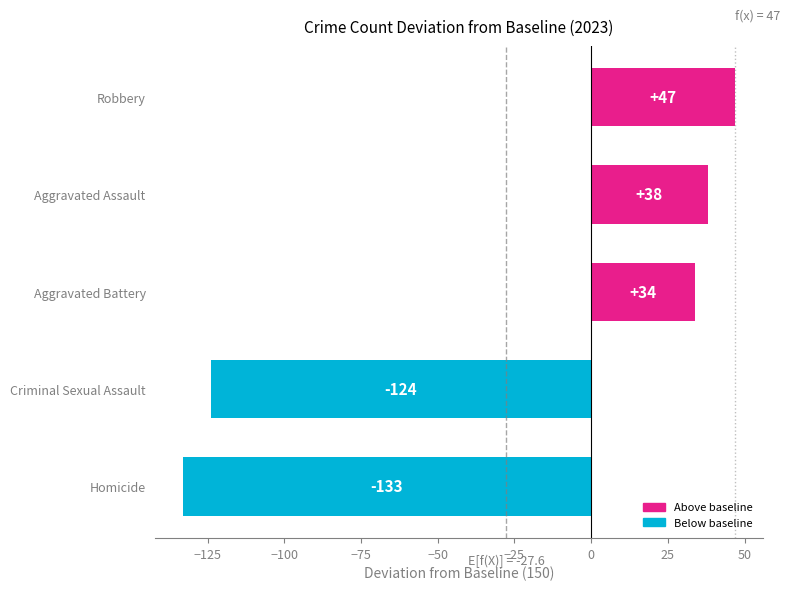

Rank the categories by value from lowest to highest.

Homicide, Criminal Sexual Assault, Aggravated Battery, Aggravated Assault, Robbery